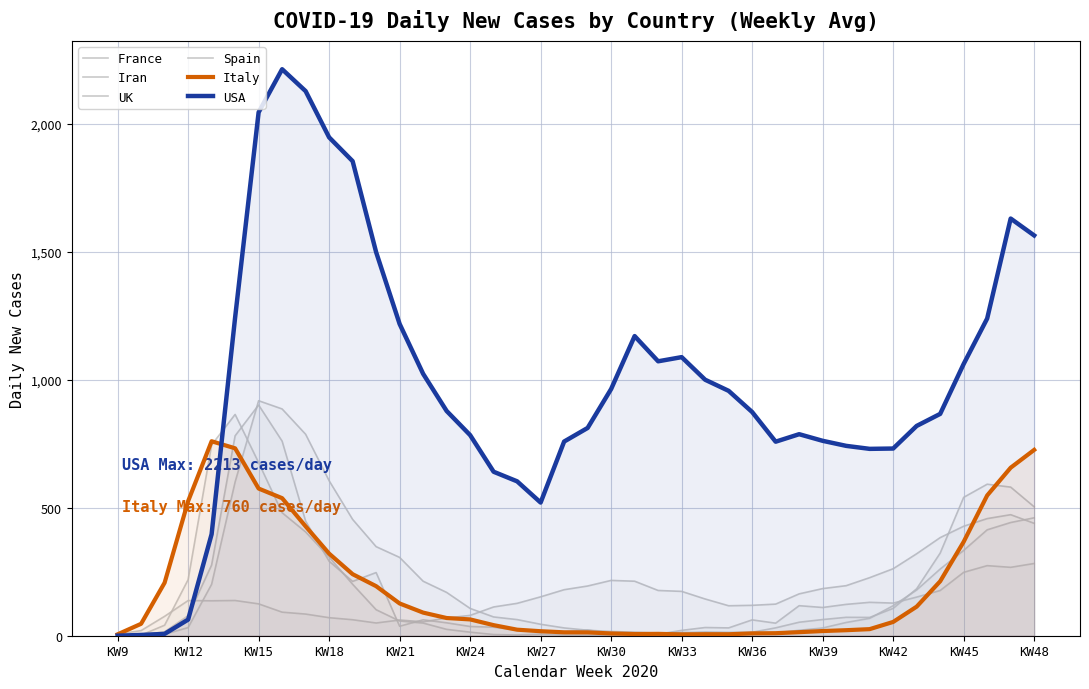

How many values in the Spain series are below 101?

20